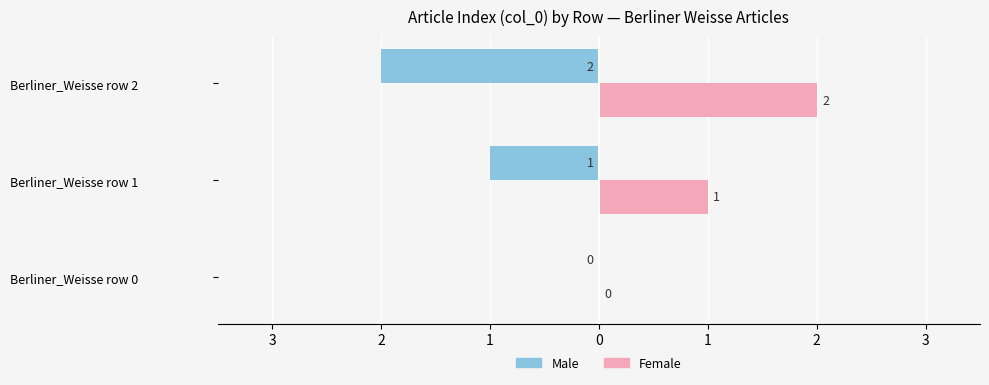

What is the difference between the maximum and second lowest values in the Female series?

1